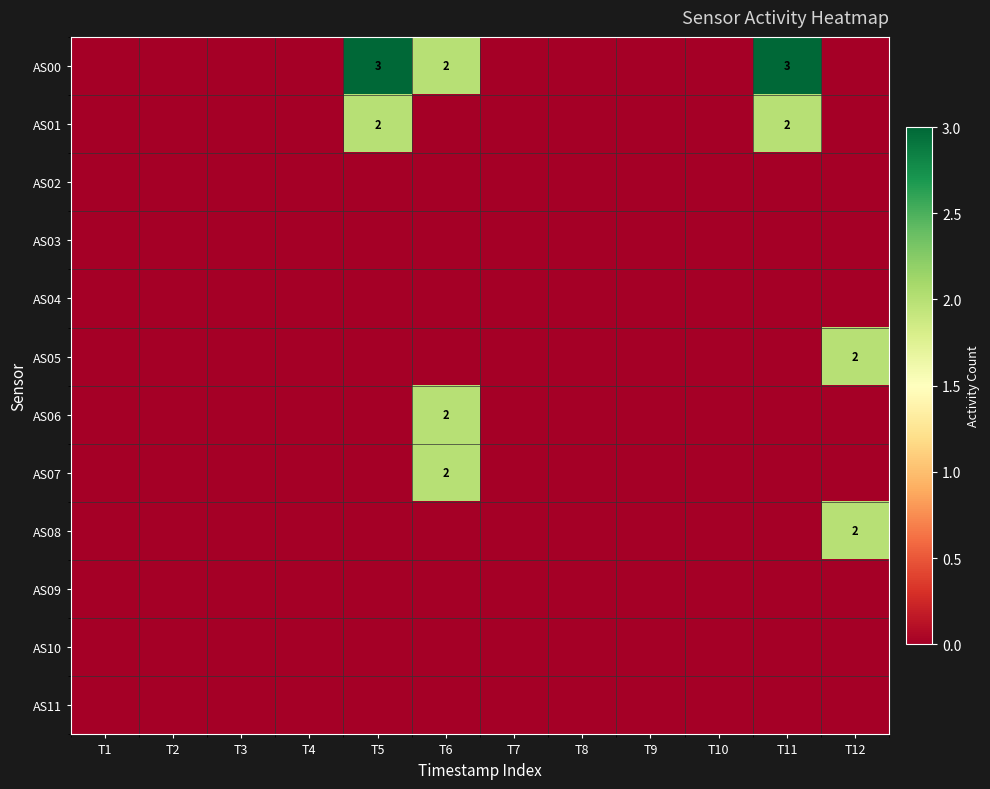

The value of AS02 at T12 is 0. True or false?

True